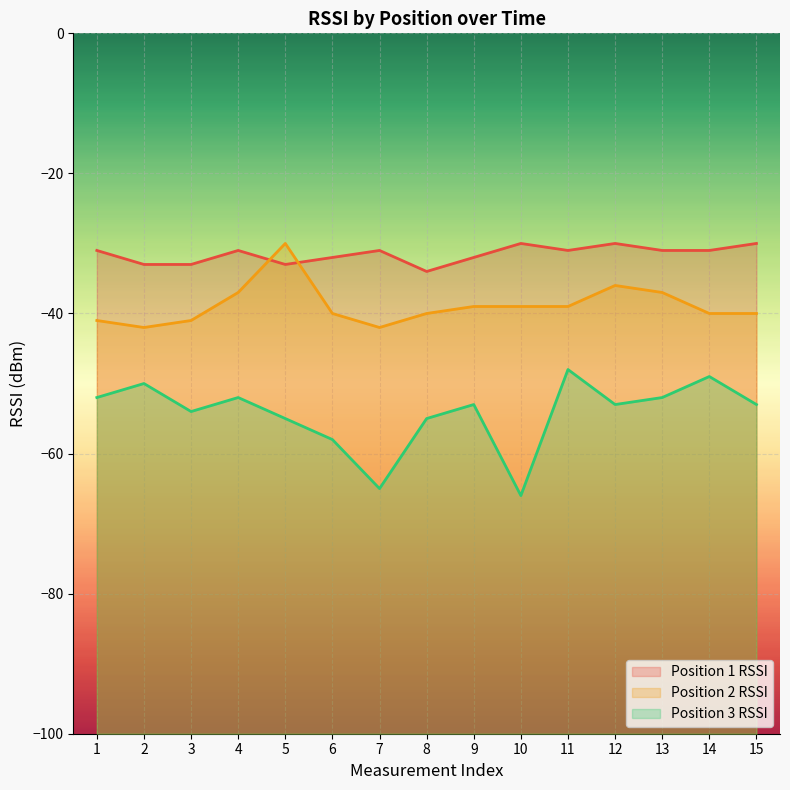

What are all the series names shown in the legend?

Position 1 RSSI, Position 2 RSSI, Position 3 RSSI